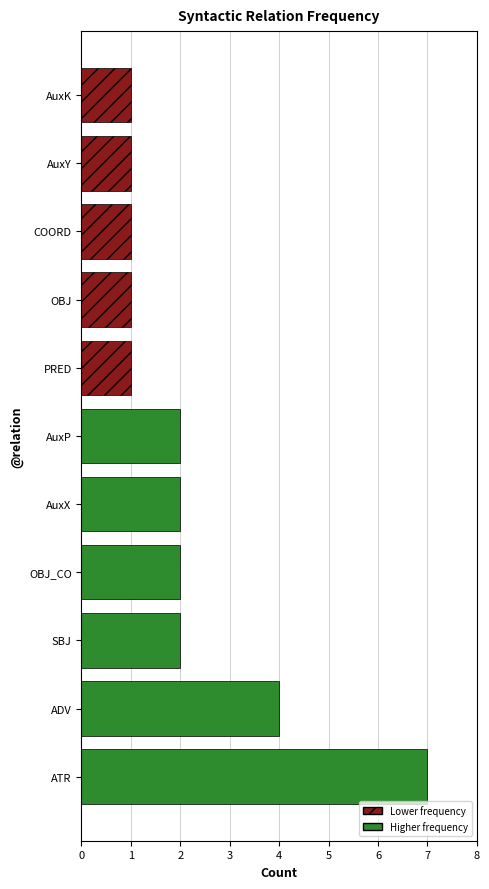

What is the difference between the maximum and minimum values?

6